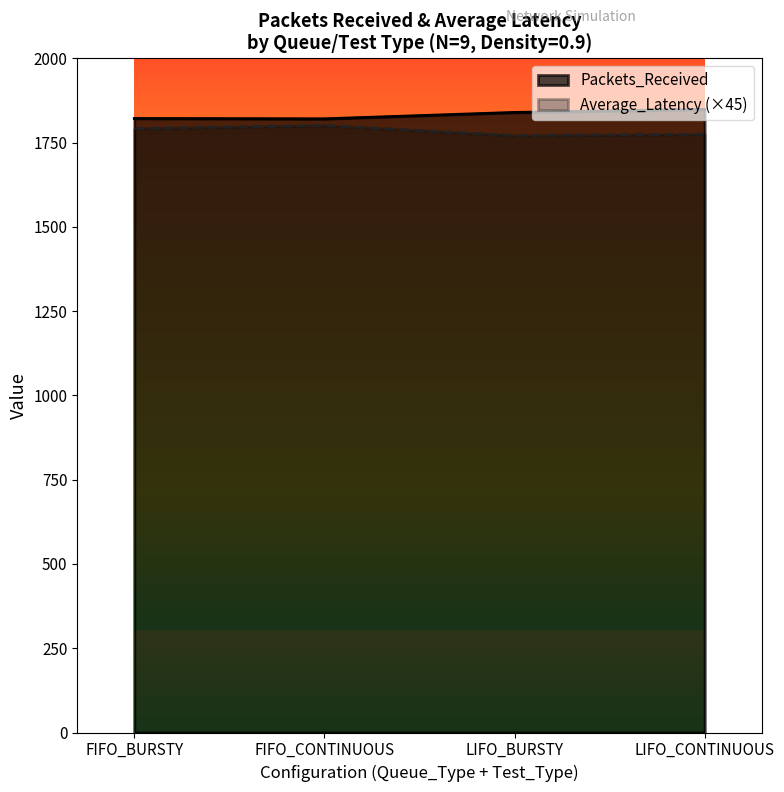

True or false: Average_Latency and Packets_Received intersect in this chart.

False